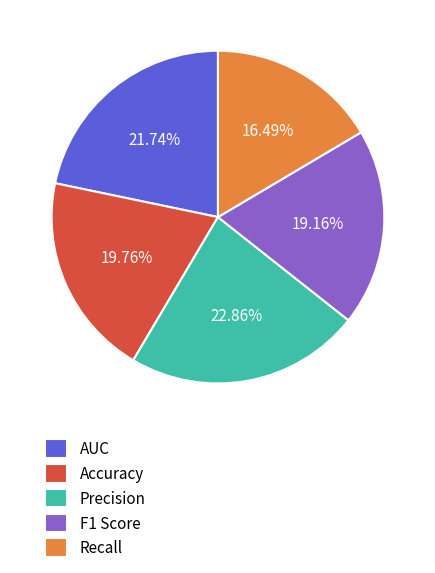

To the nearest percent, what portion does F1 Score represent?

19%